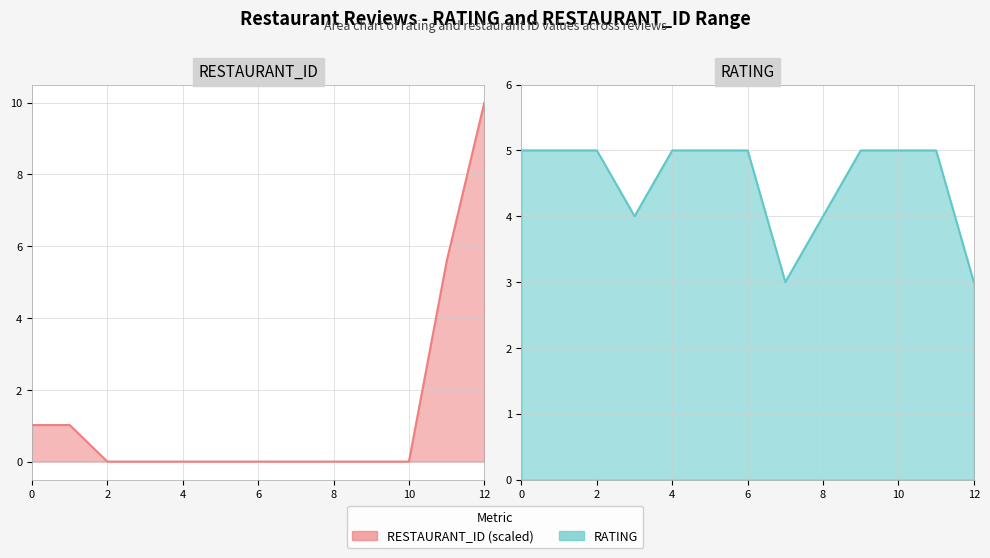

Which series has the largest total across all categories?

RATING